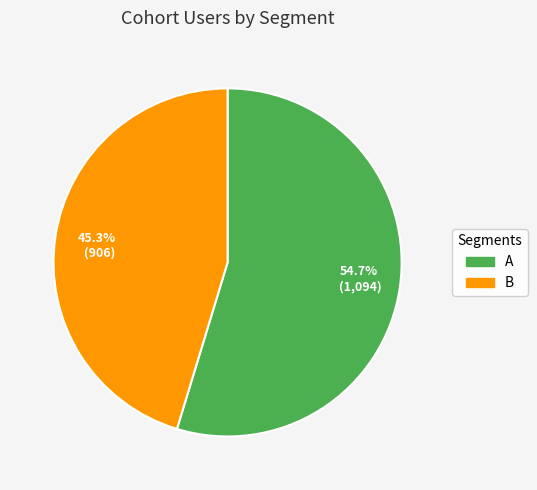

What is the ratio of the value at 45.3% (906) to the value at 54.7% (1,094)?

0.8